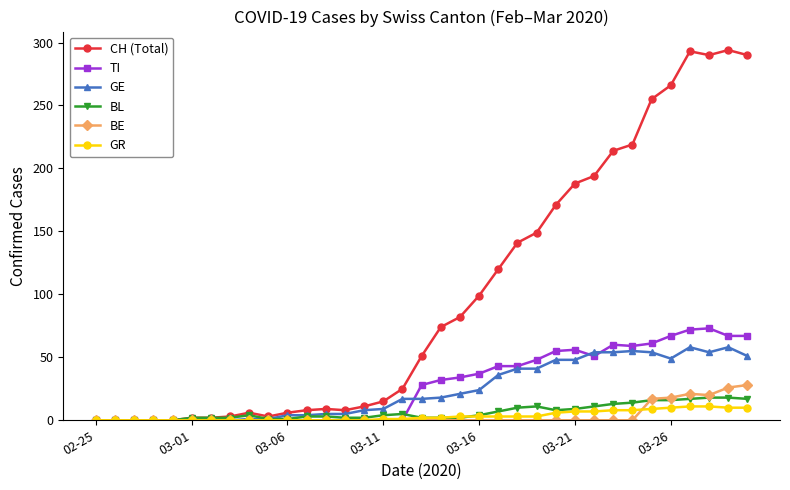

What are all the series names shown in the legend?

CH (Total), TI, GE, BL, BE, GR